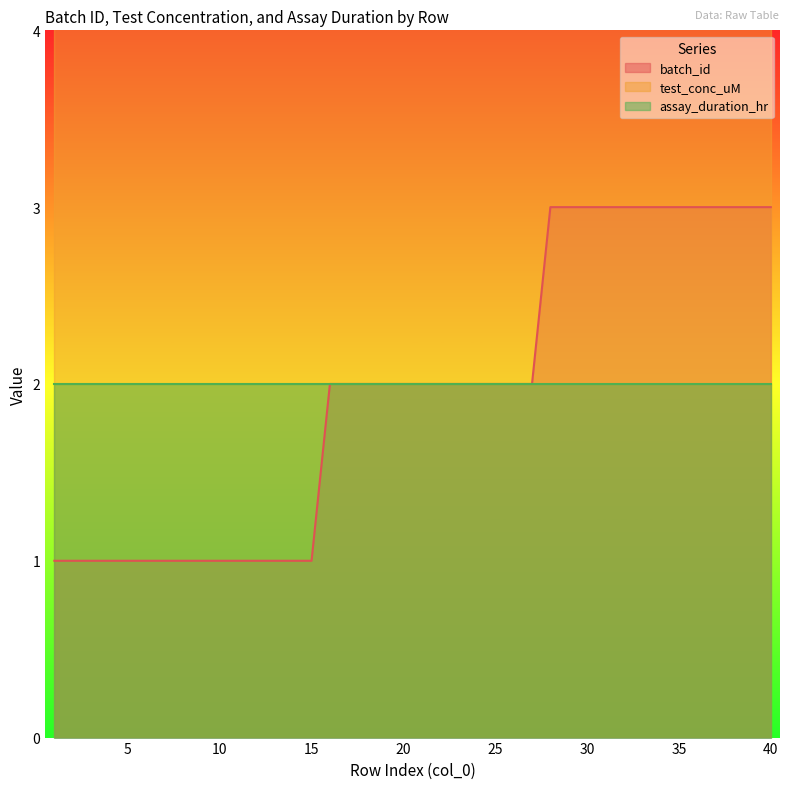

Is it true that test_conc_uM equals 15 at 5?

False